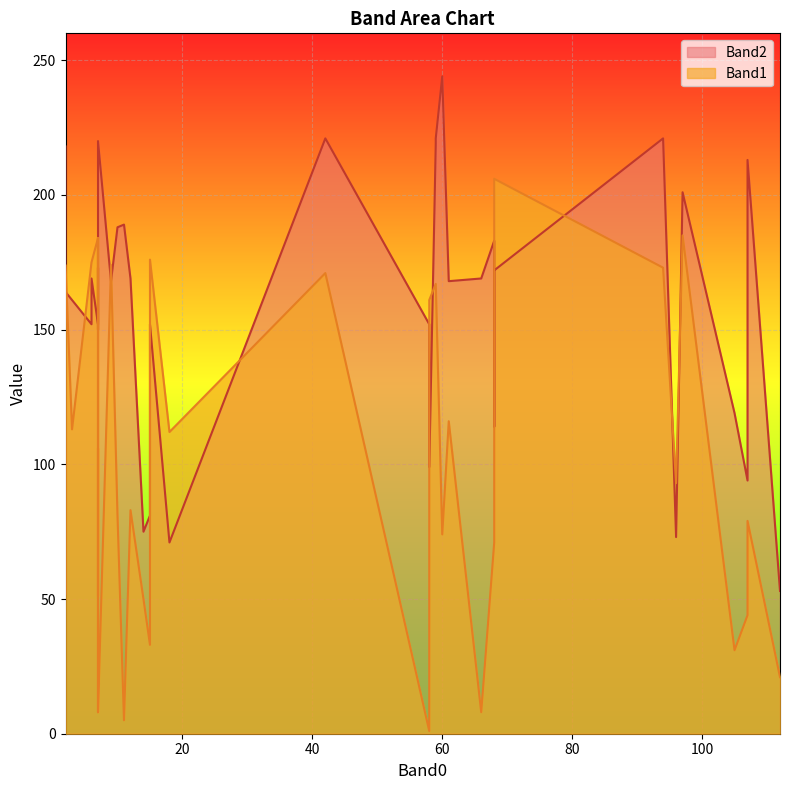

Reading left to right, what are all the values shown in this chart?

Band1: 83	44	50	175	71	112	110	93	173	16	174	8	114	184	52	175	184	174	51	161	167	81	113	33	185	116	31	167	79	176	21	1	171	79	206	106	74	8	5	8
Band2: 169	94	75	152	183	71	114	73	221	173	168	169	88	152	218	169	169	164	152	99	221	188	161	81	201	168	119	219	213	152	53	152	221	152	172	150	244	220	189	169